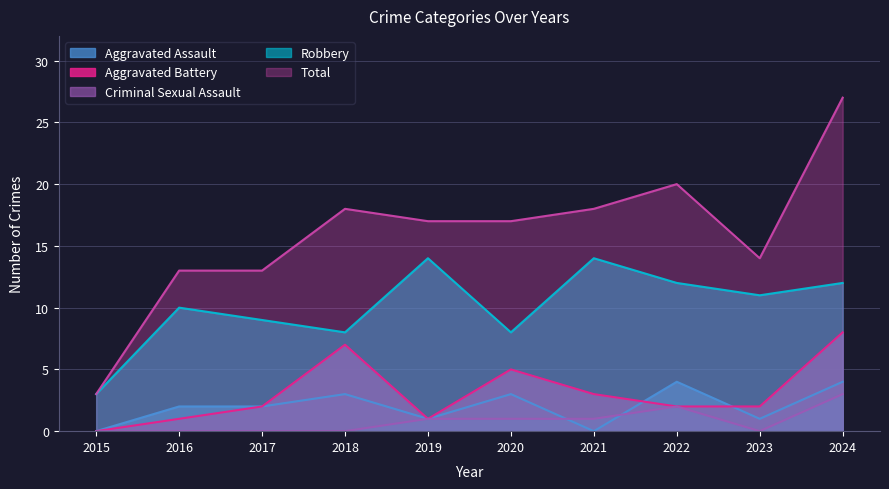

Does the chart display data point markers on the line(s)?

No